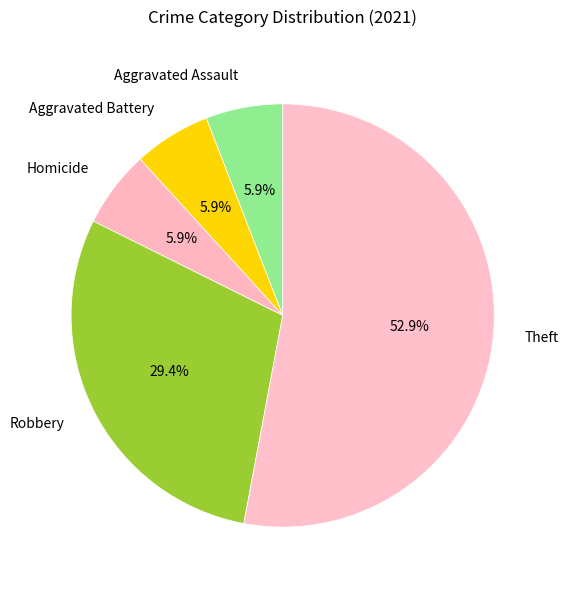

Which slice is the largest?

Theft